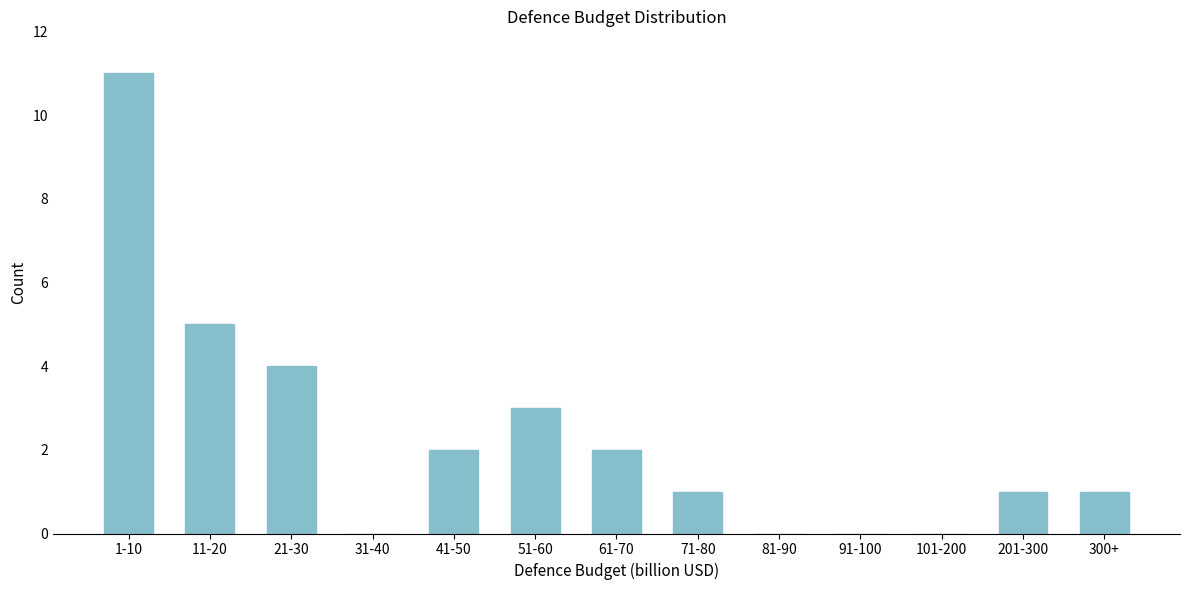

Reading left to right, list all the values displayed in this chart.

1-10=11	11-20=5	21-30=4	31-40=0	41-50=2	51-60=3	61-70=2	71-80=1	81-90=0	91-100=0	101-200=0	201-300=1	300+=1